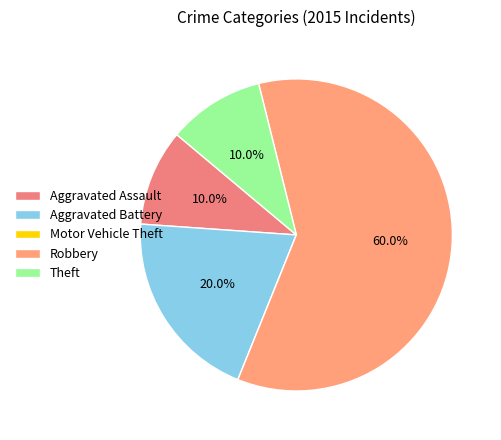

How many slices are in this pie chart?

5